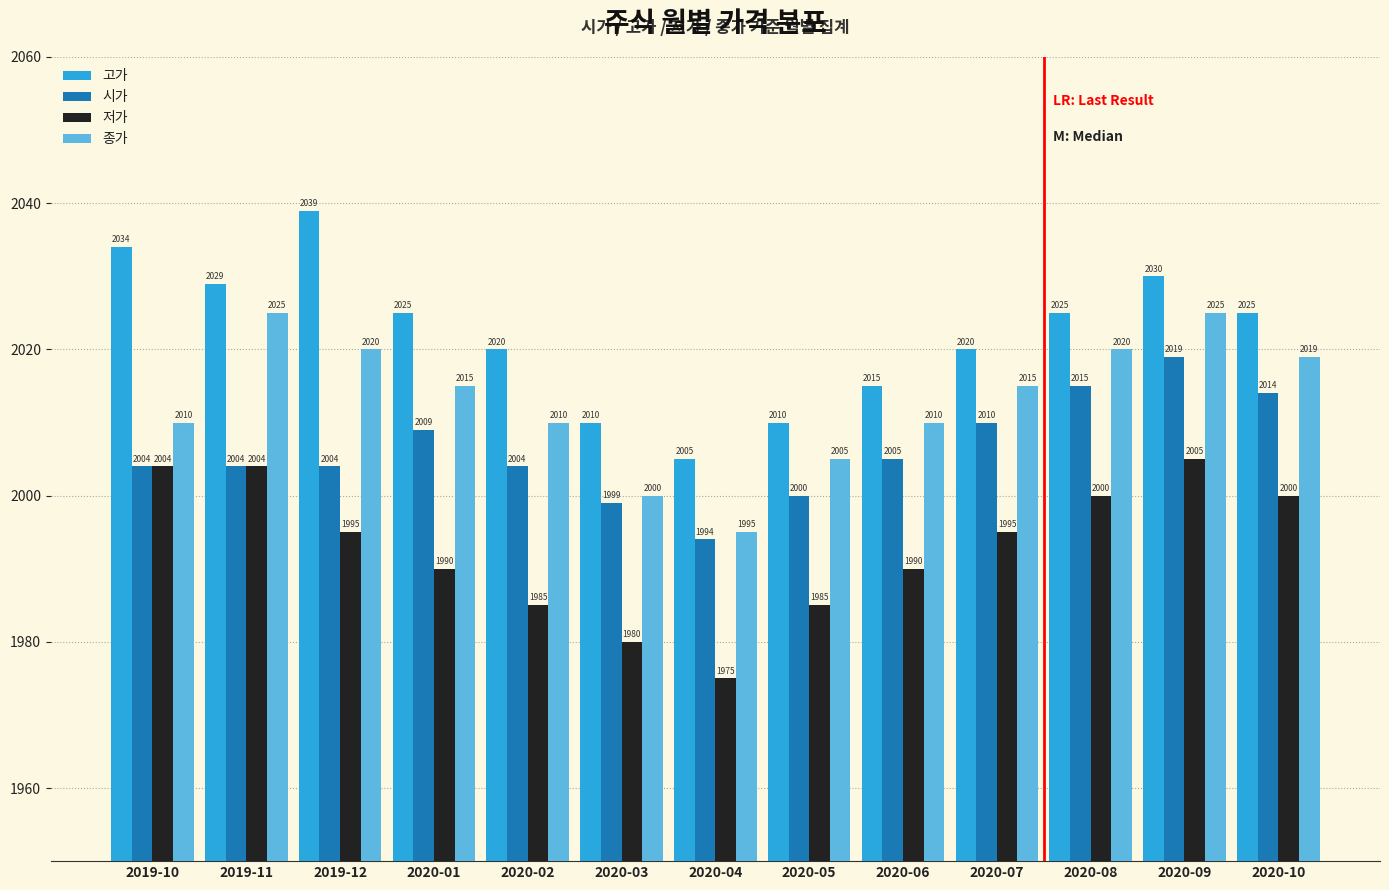

True or false: 저가 has a value of 3140 at 2020-09.

False